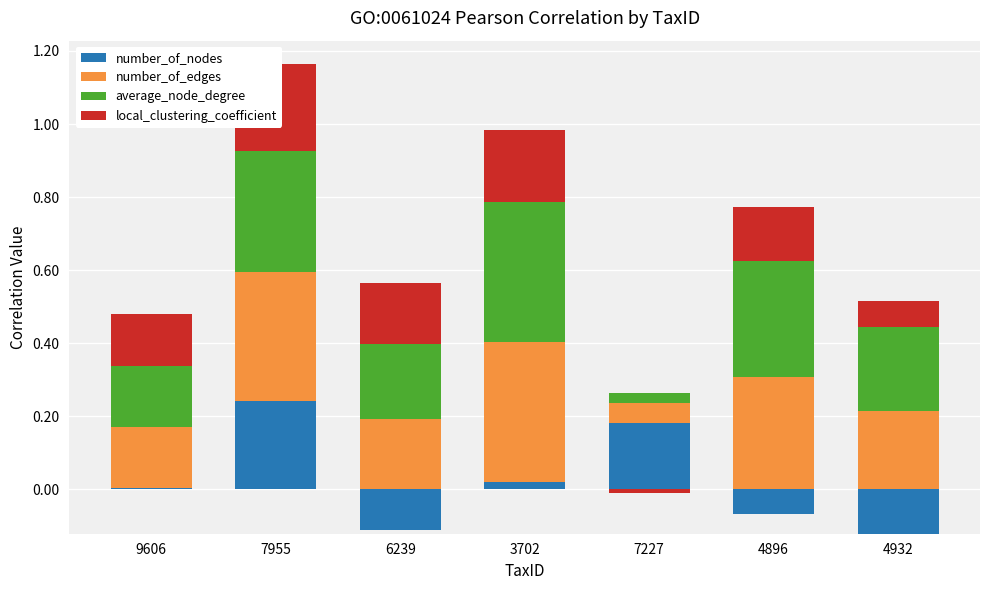

What is the sum of all number_of_edges values?

1.7